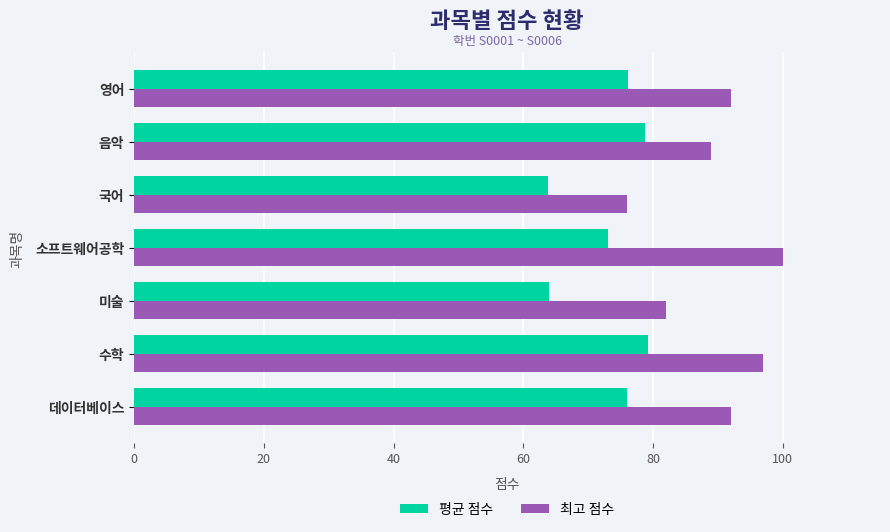

Read the 최고 점수 value at 음악.

89.0